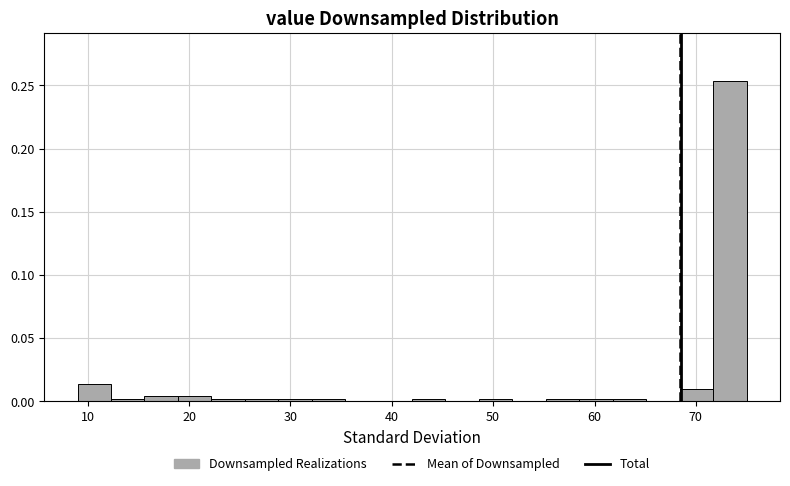

Read against the x-axis, roughly where is the centre of the tallest bar?

73